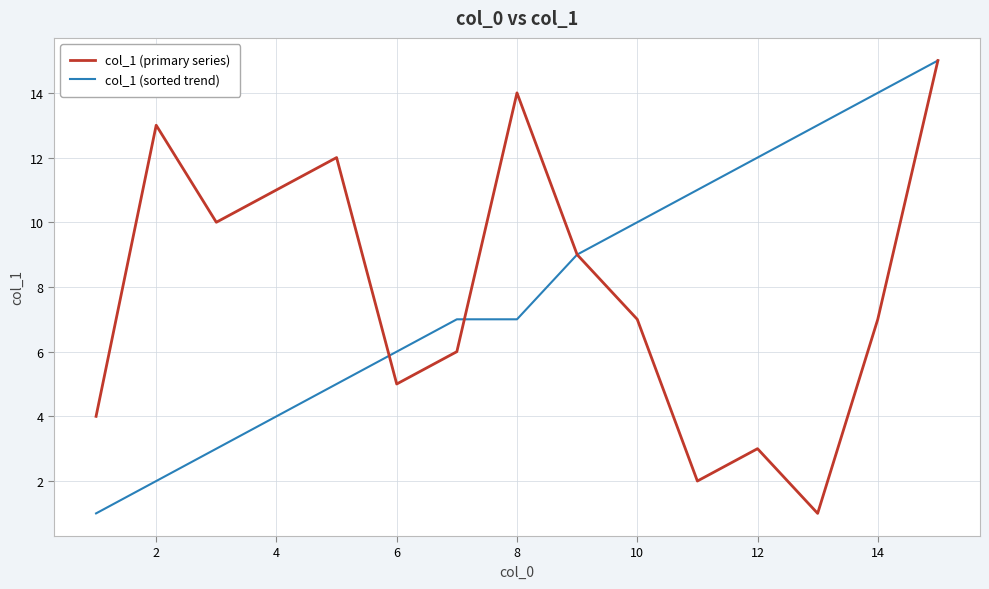

Count the number of data series in this chart.

2